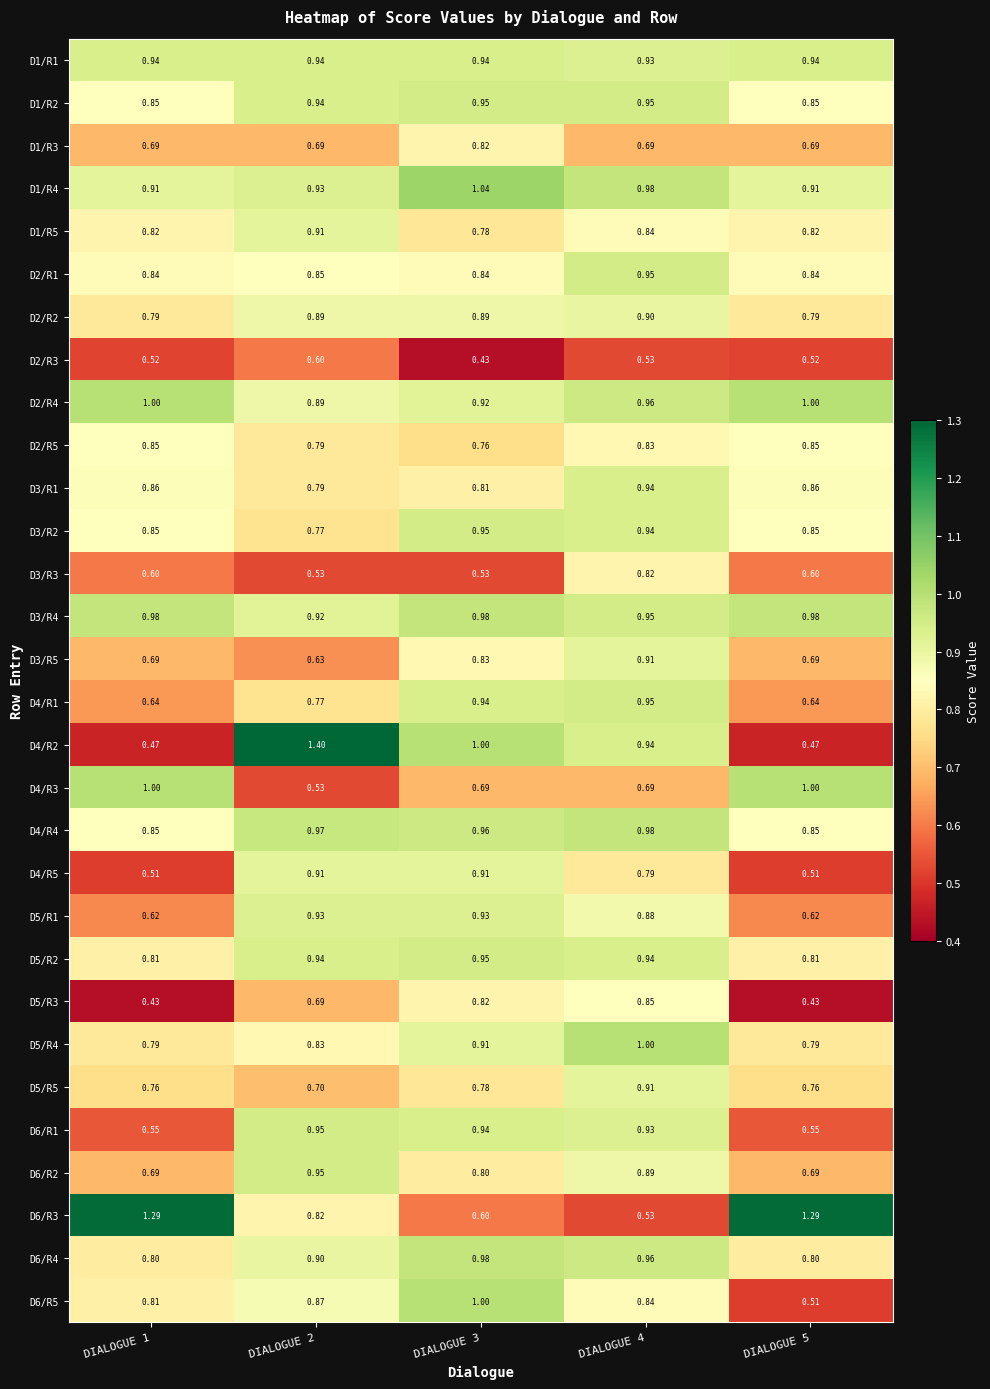

Is the value of D2/R2 at DIALOGUE 2 greater than the value of D6/R5 at DIALOGUE 3?

No